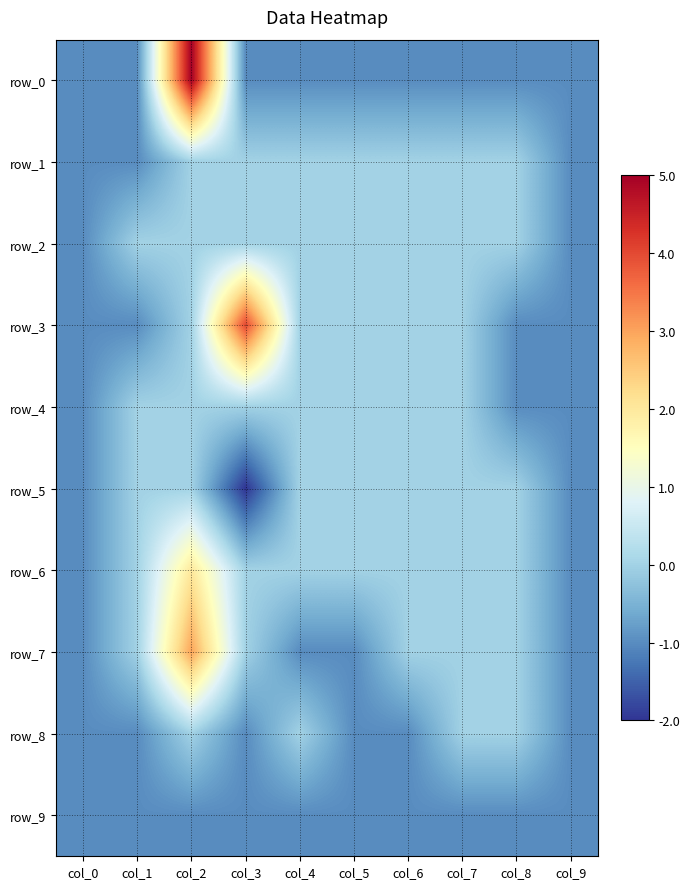

Which series changed the most between col_3 and col_9?

row_3